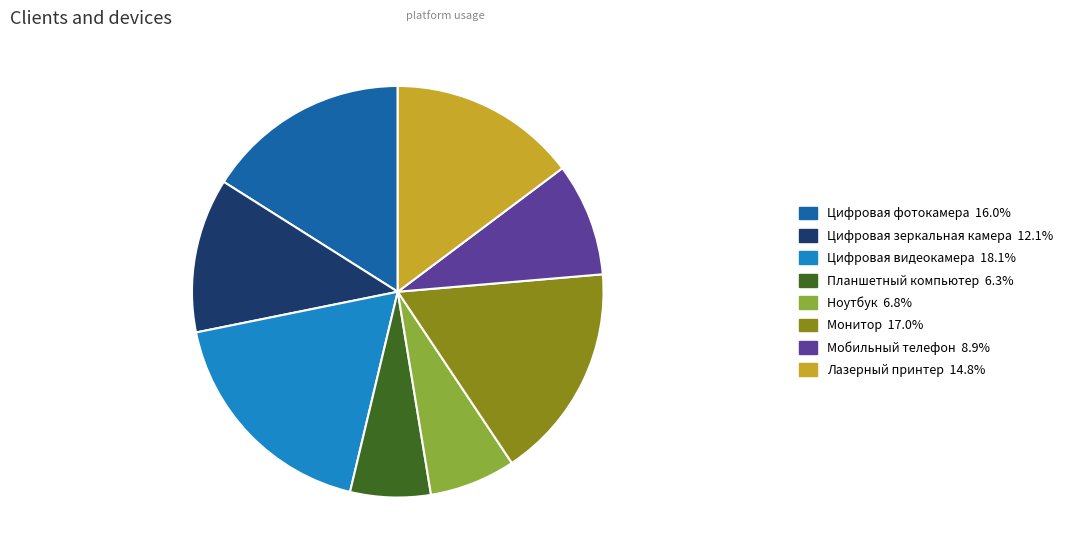

Does Цифровая видеокамера 18.1% account for over 50% of the chart?

No